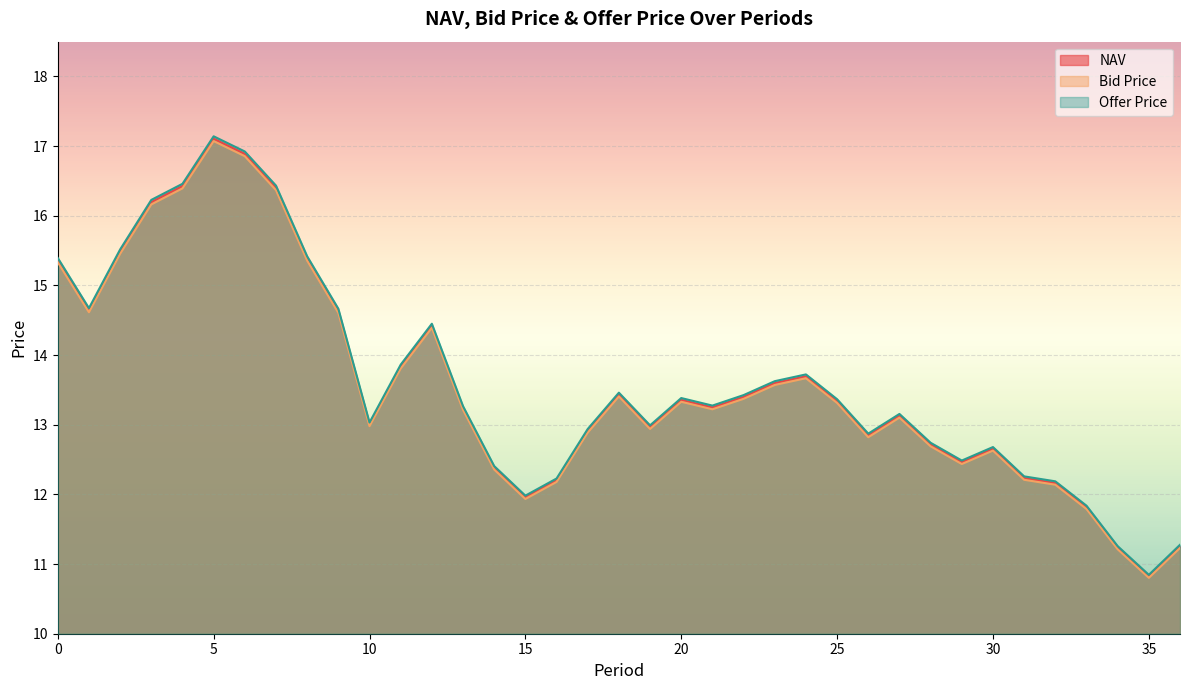

What is the spread (max minus min) of values at 25?

0.1